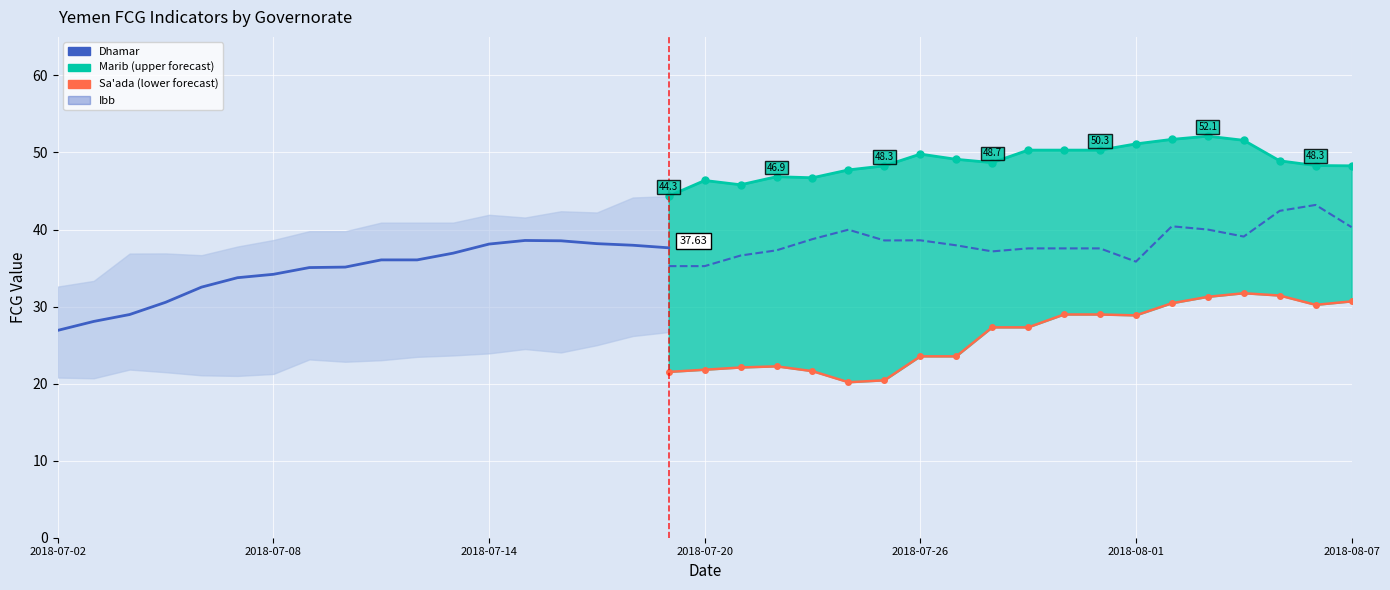

At which category does Dhamar reach its first local valley?

2018-07-20